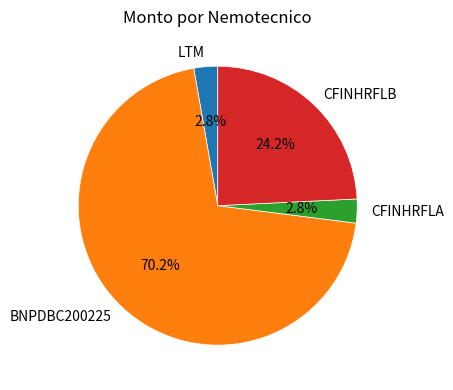

The LTM slice represents 14% of the pie. True or false?

False